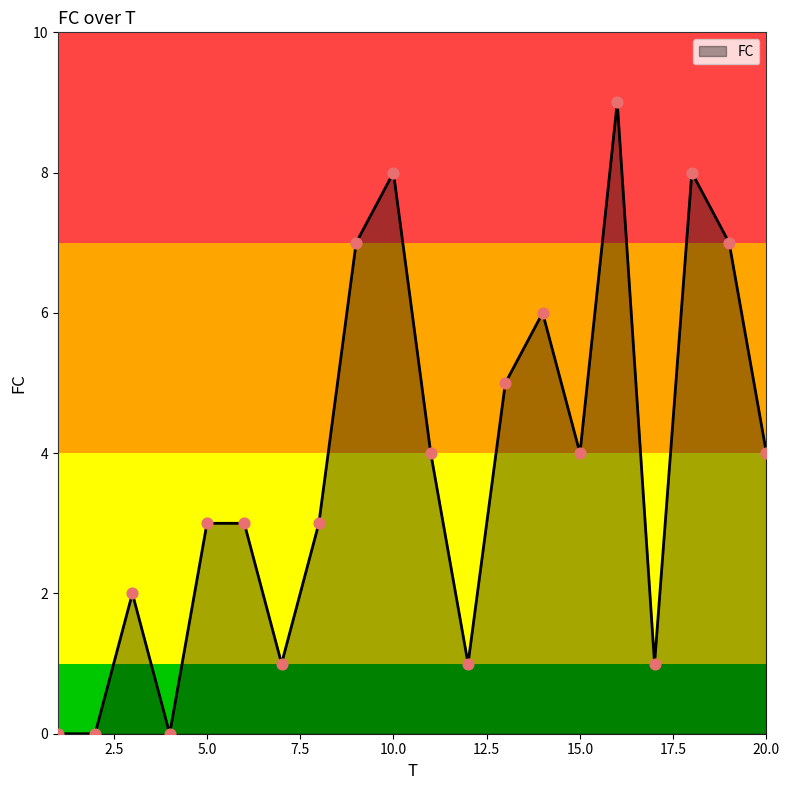

What is the maximum value shown in the chart?

9